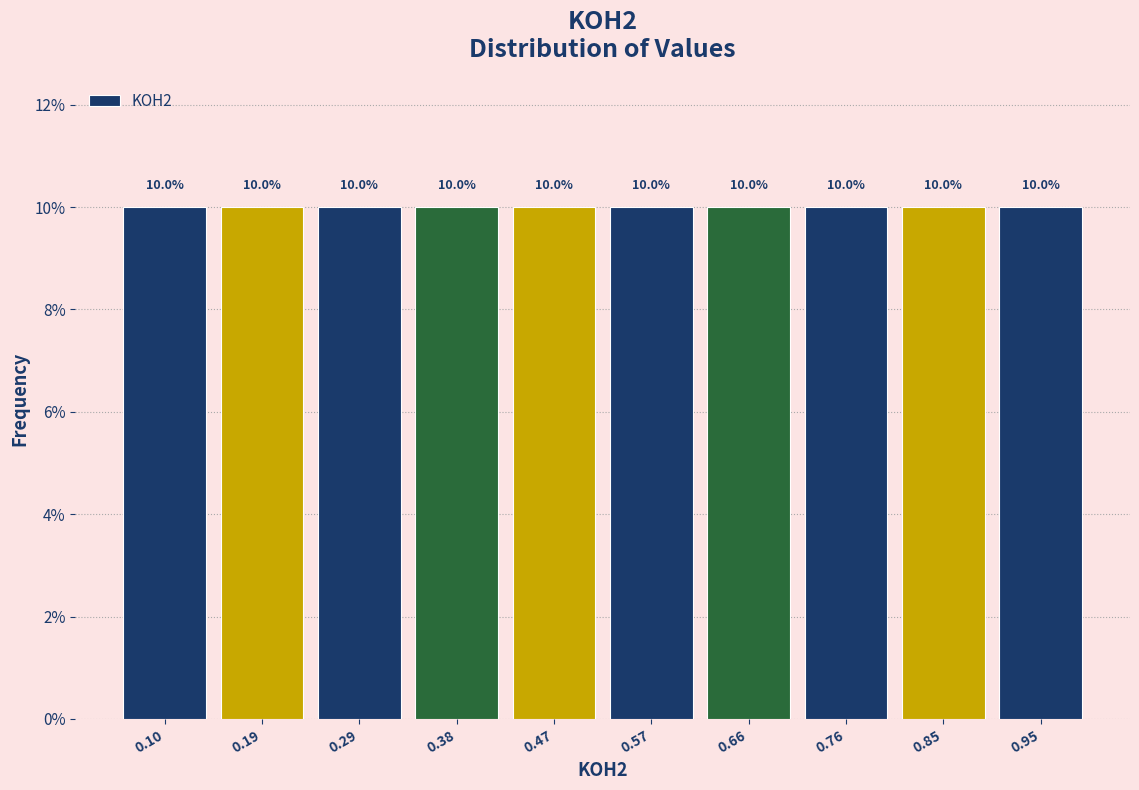

Reading left to right, transcribe this chart: for each bar, give the range it covers on the x-axis and its height. The bar edges are not printed on the chart, so give them approximately, as read against the axis.

0.05 to 0.14: 10.0
0.14 to 0.24: 10.0
0.24 to 0.33: 10.0
0.33 to 0.43: 10.0
0.43 to 0.52: 10.0
0.52 to 0.62: 10.0
0.62 to 0.71: 10.0
0.71 to 0.81: 10.0
0.81 to 0.90: 10.0
0.90 to 0.99: 10.0